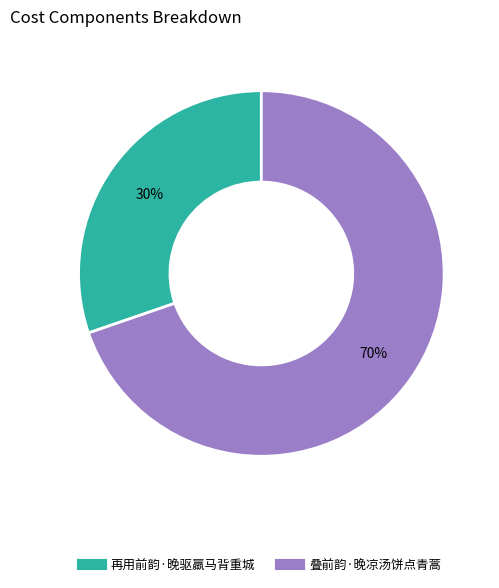

Which slice is the smallest?

再用前韵·晚驱羸马背重城